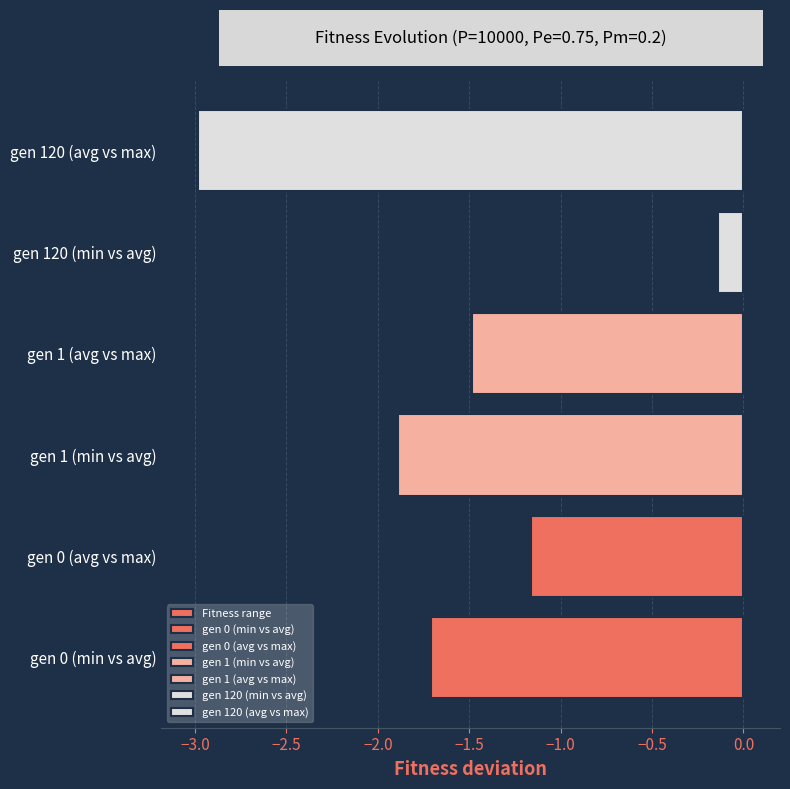

Count the number of values greater than -1.

1